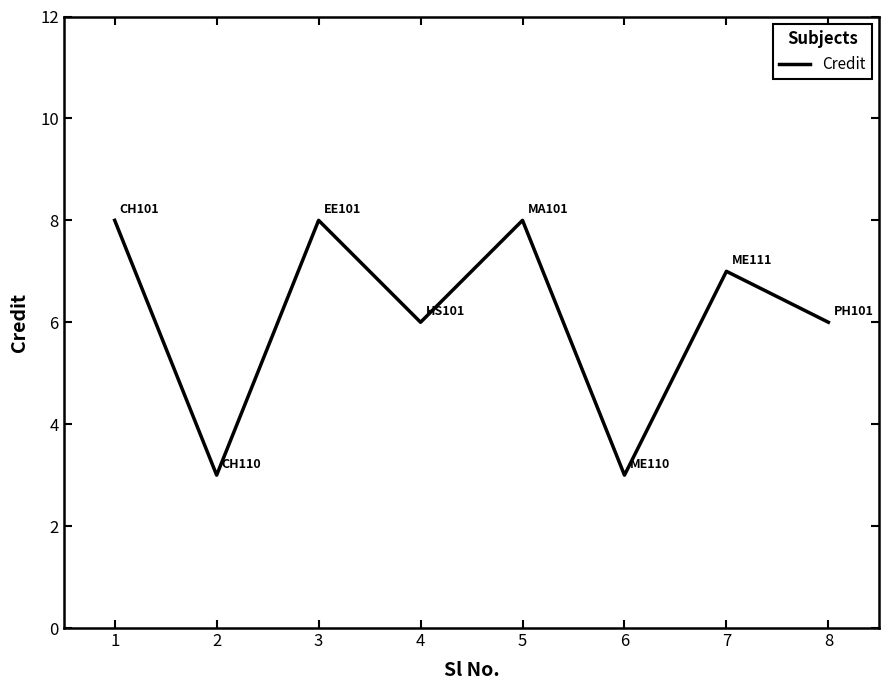

What is the difference between the maximum and minimum values?

5